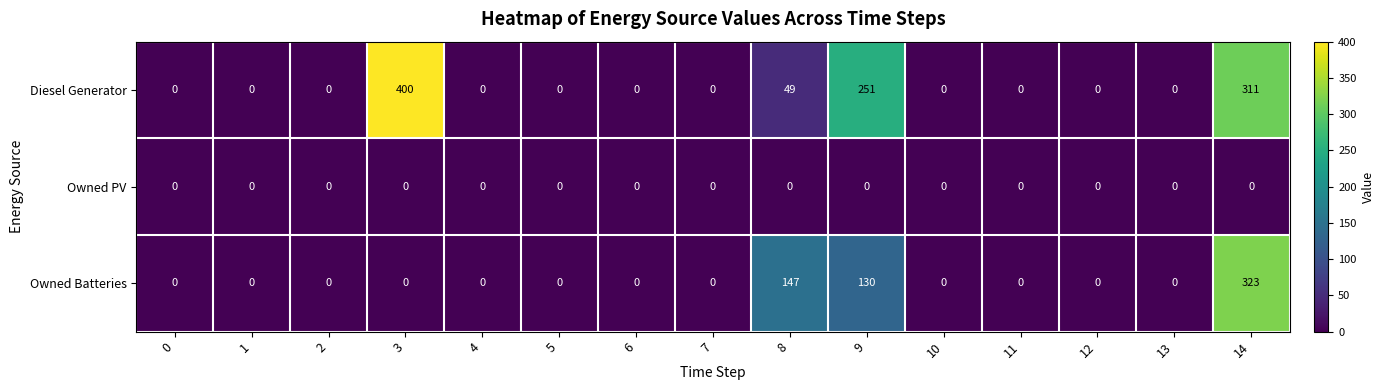

Count the number of categories in the chart.

15